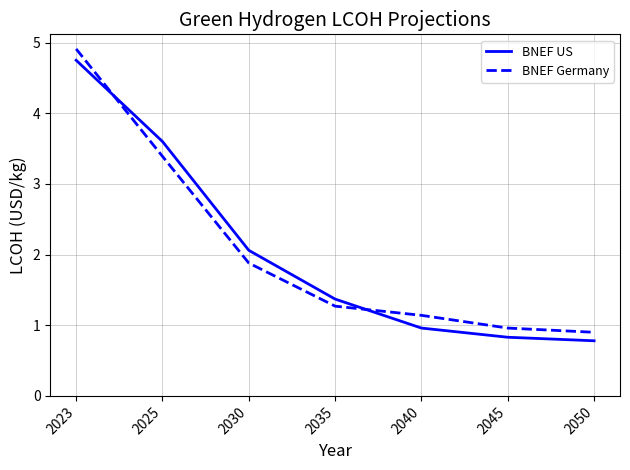

What is the difference between the maximum and minimum values in the BNEF Germany series?

4.0